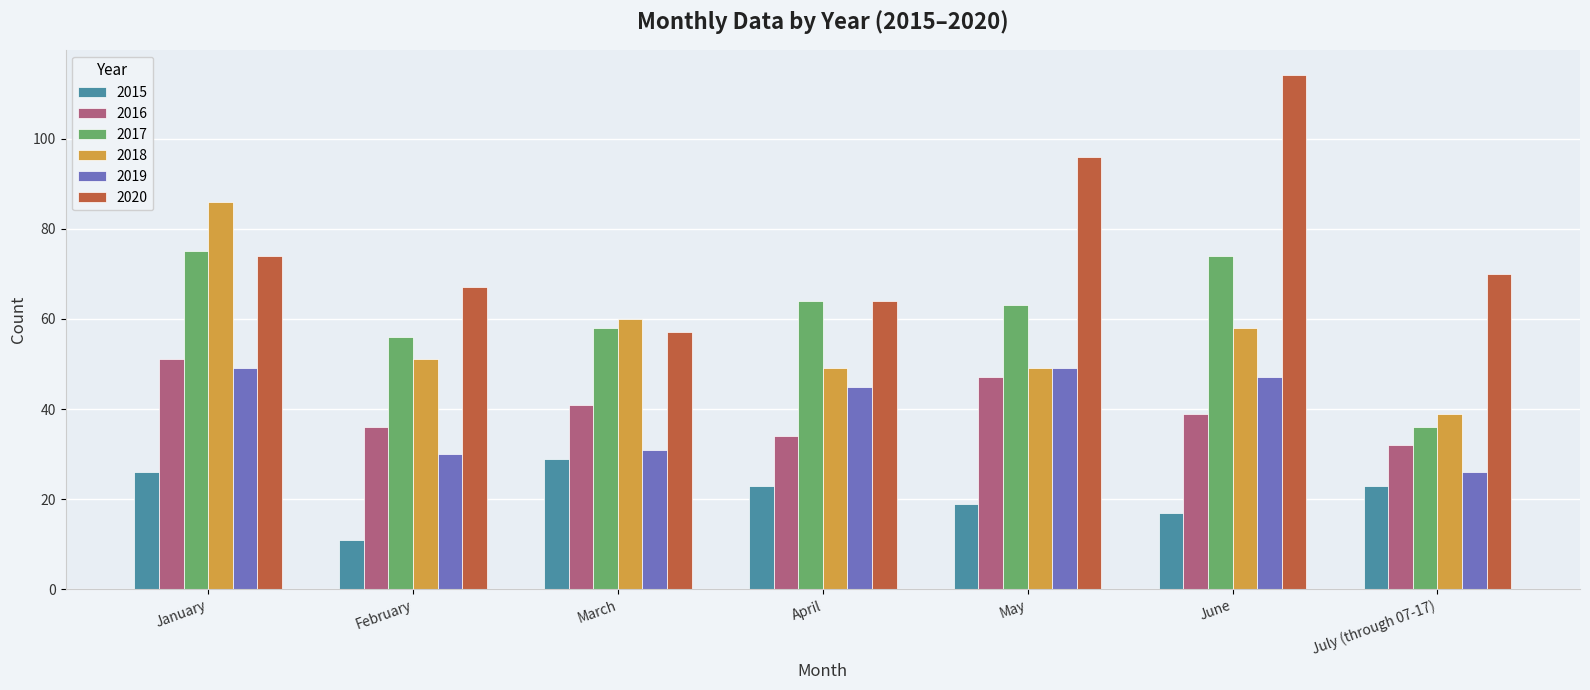

Does the chart contain any negative values?

No